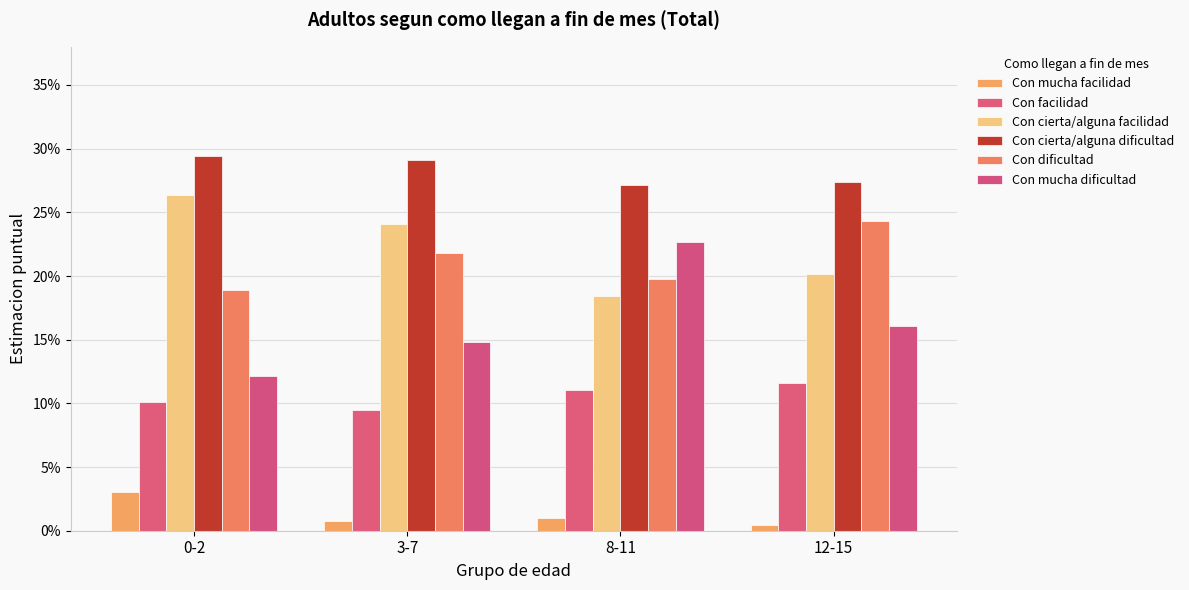

What is the sum of the Con facilidad values at 3-7 and 0-2?

0.2